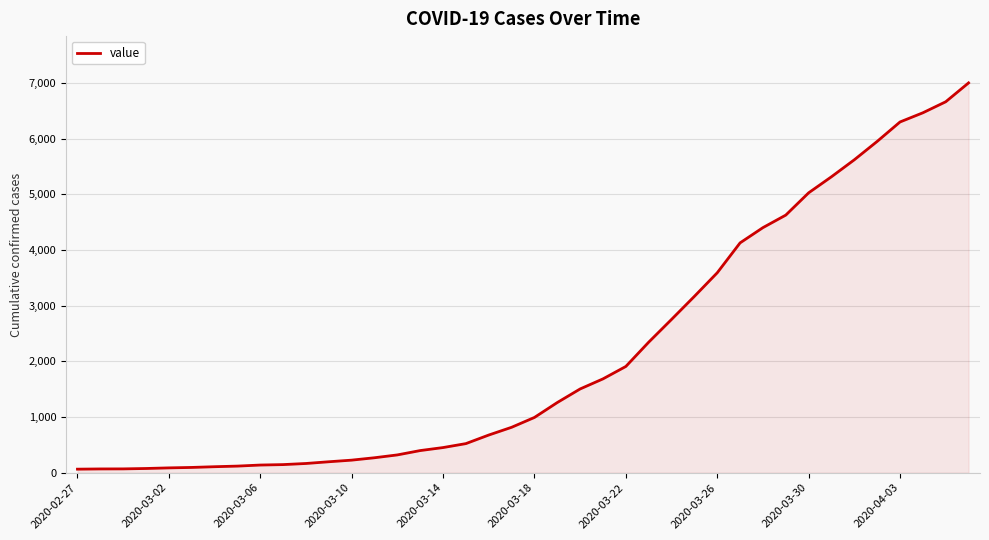

What is the greatest value displayed?

7003